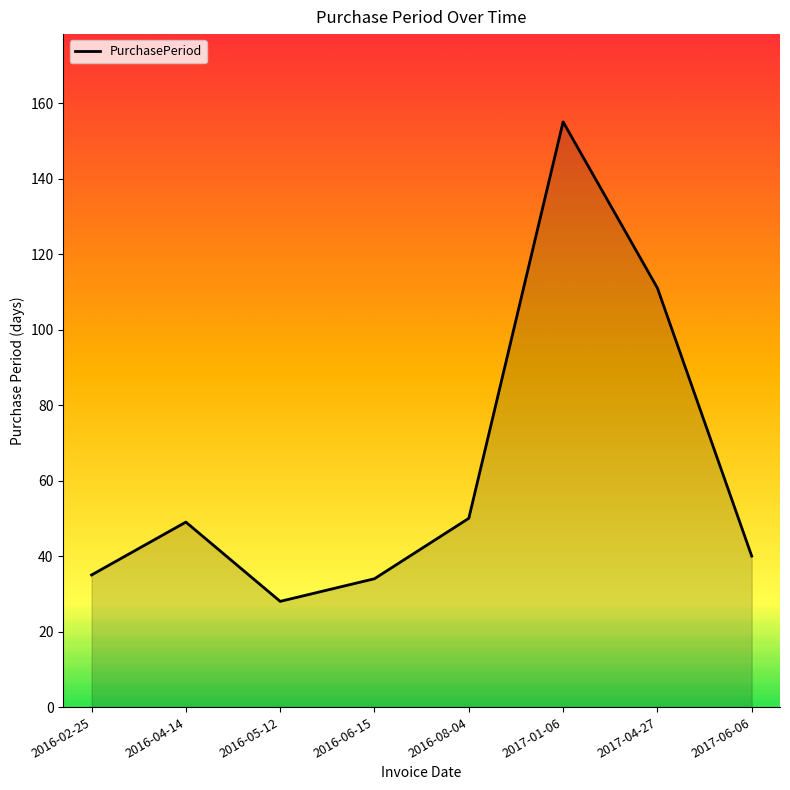

What is the average value?

63